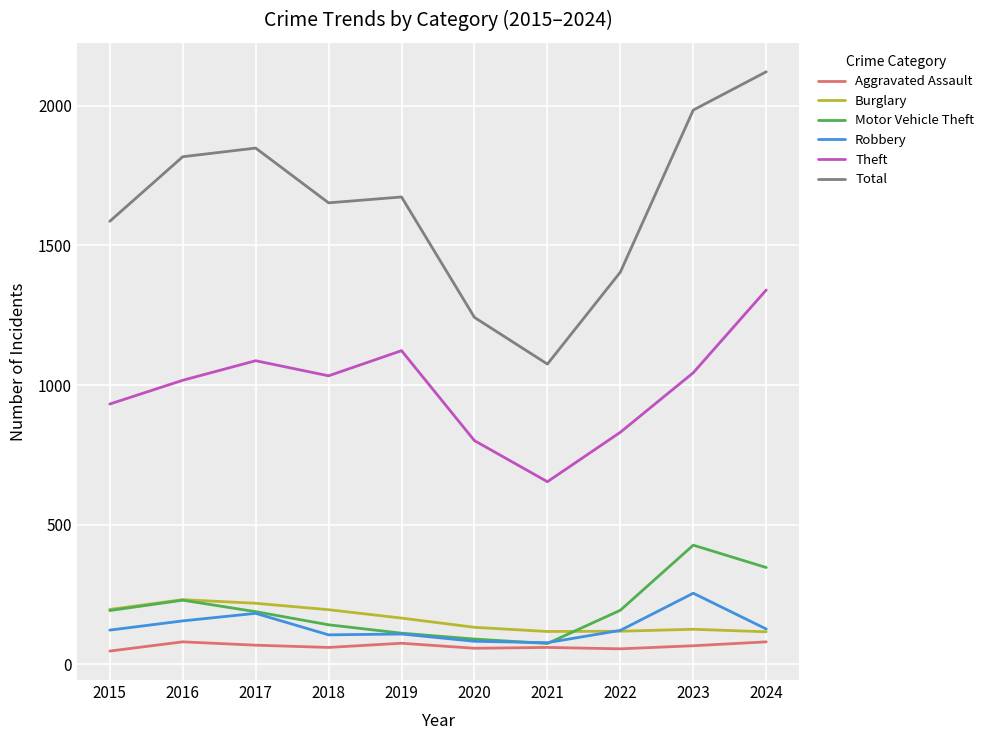

What is the total value across all series at 2020?

2408